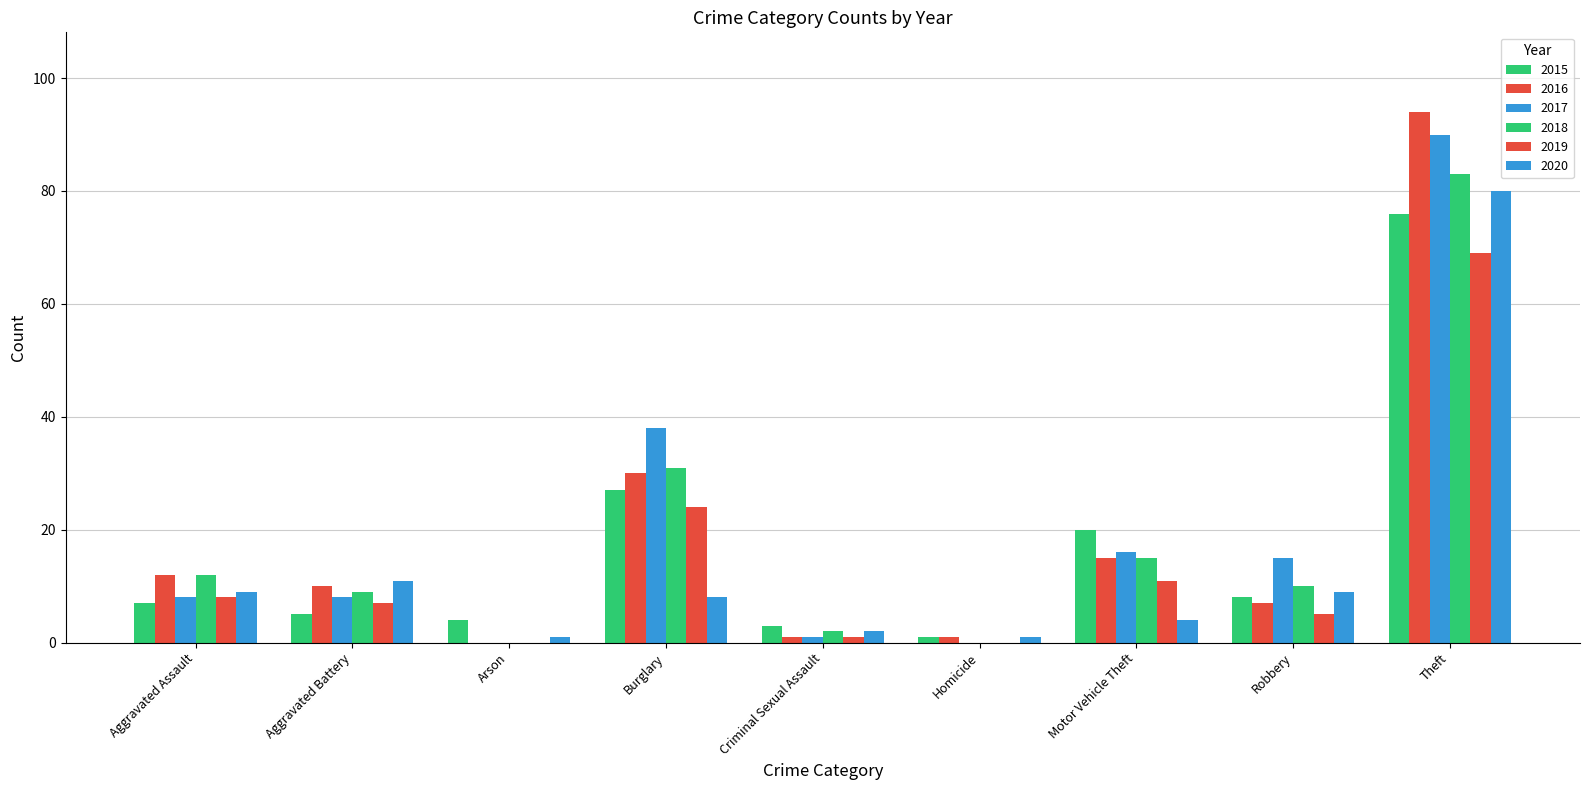

Between Motor Vehicle Theft and Robbery, which is larger?

Motor Vehicle Theft